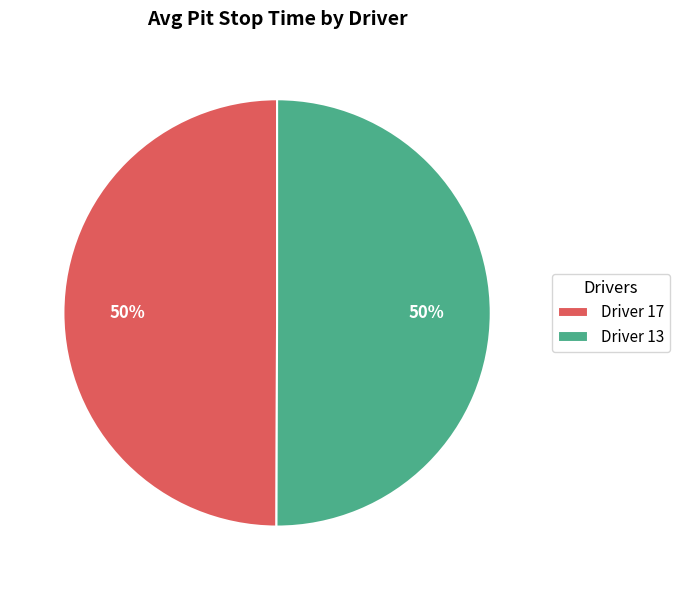

Is the sum of Driver 17 and Driver 13 greater than half?

Yes